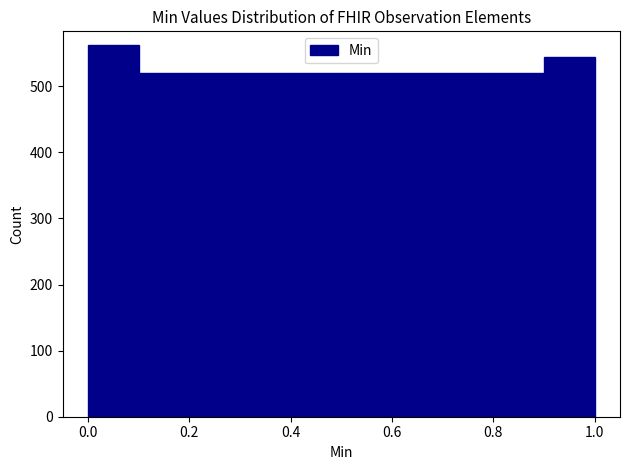

How tall is the bar that spans 0.2 to 0.3 on the x-axis? The values are not printed on the chart, so give them approximately, as read against the axis.

520